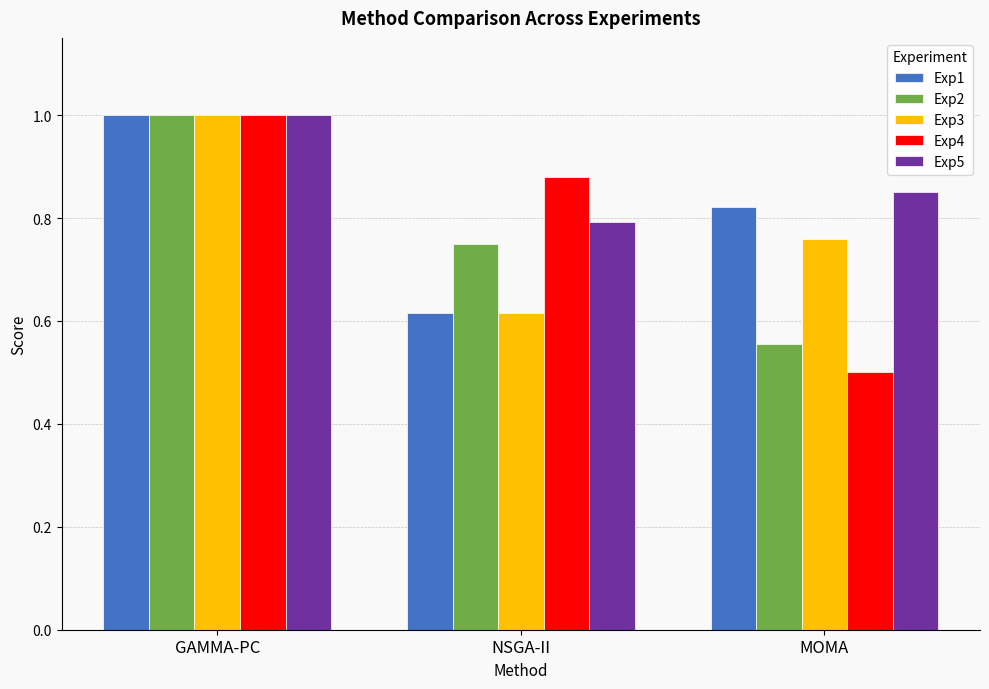

Are the bars horizontal?

No